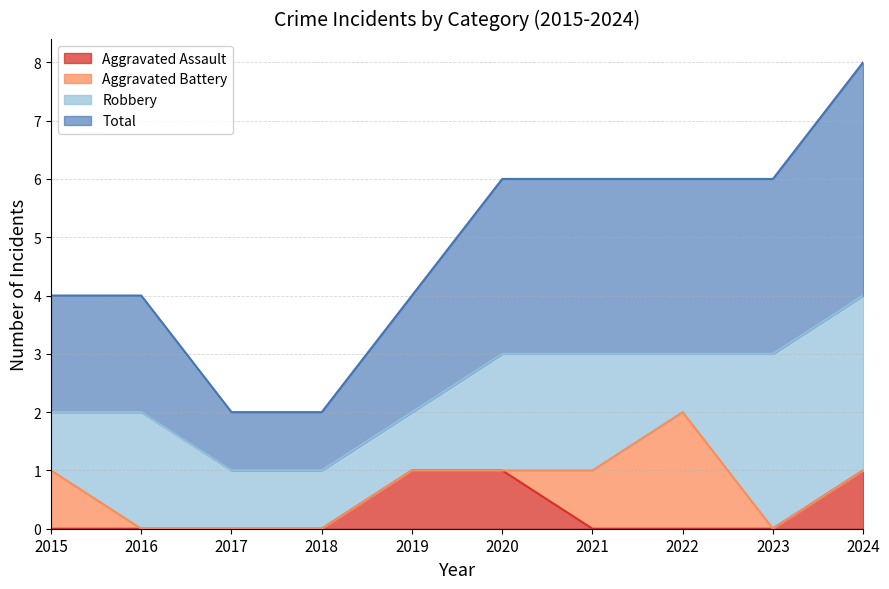

What is the average value of the Total series?

2